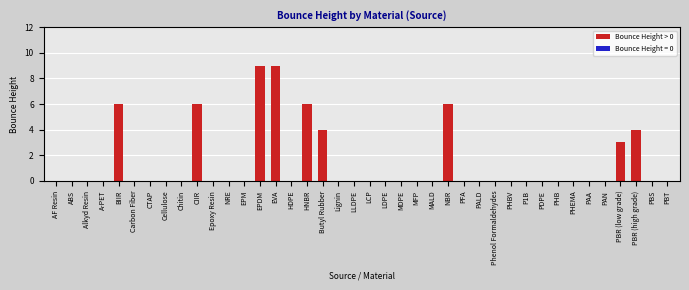

What is the greatest value displayed?

9